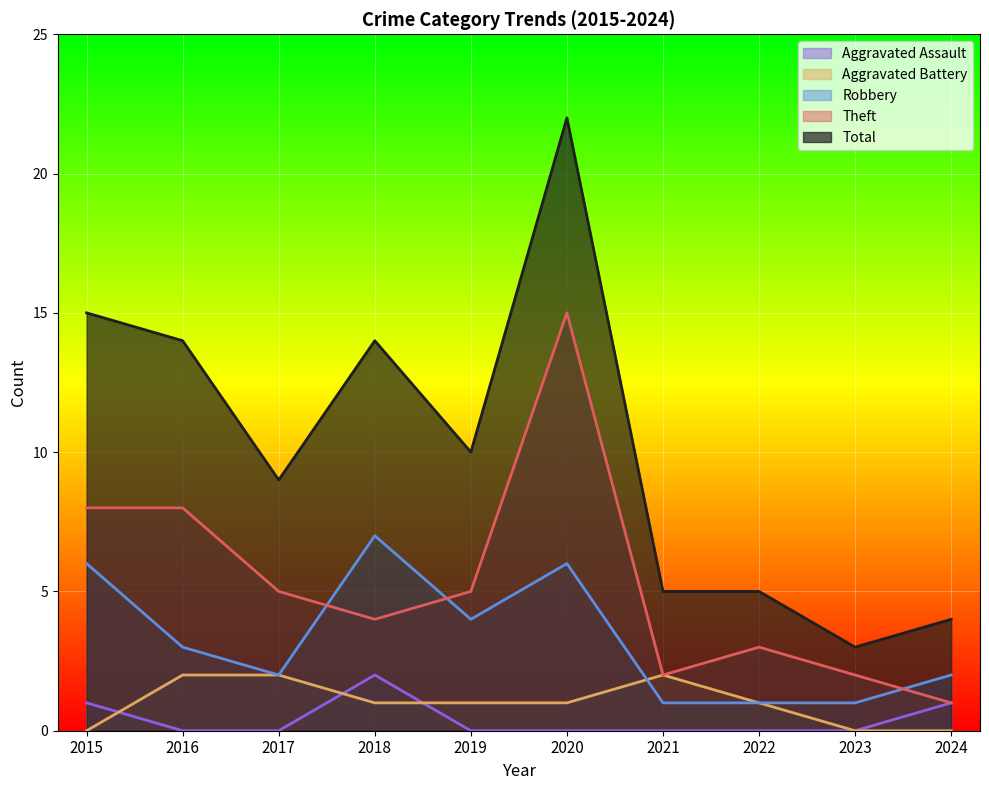

Which series has the largest range (max minus min)?

Total